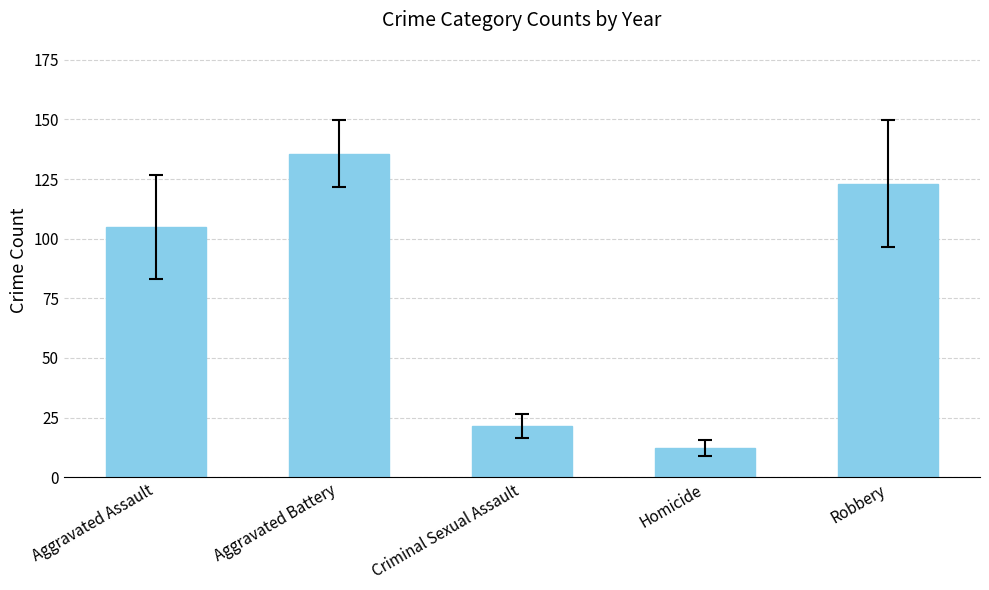

What position from the left is Criminal Sexual Assault?

3